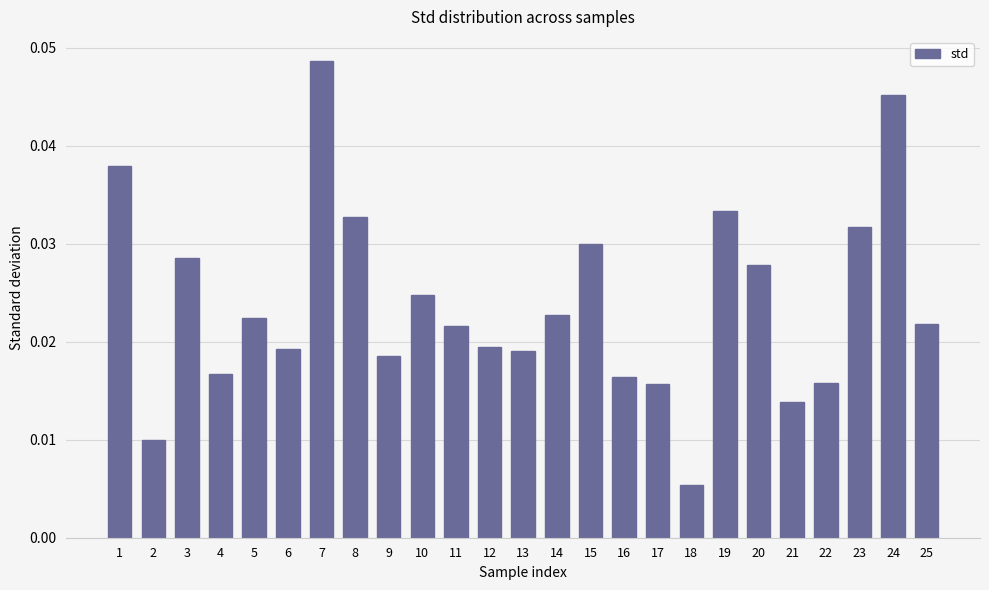

Does the chart contain stacked bars?

No